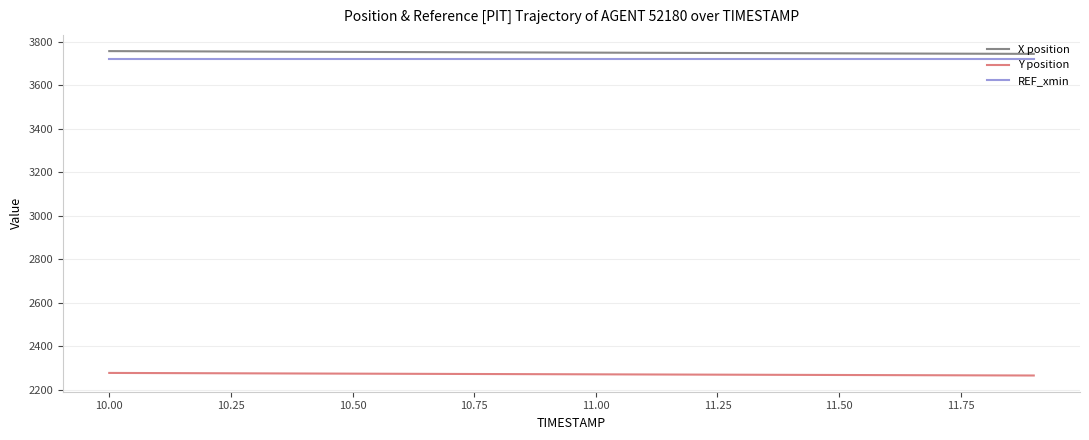

True or false: Y position and REF_xmin intersect in this chart.

False